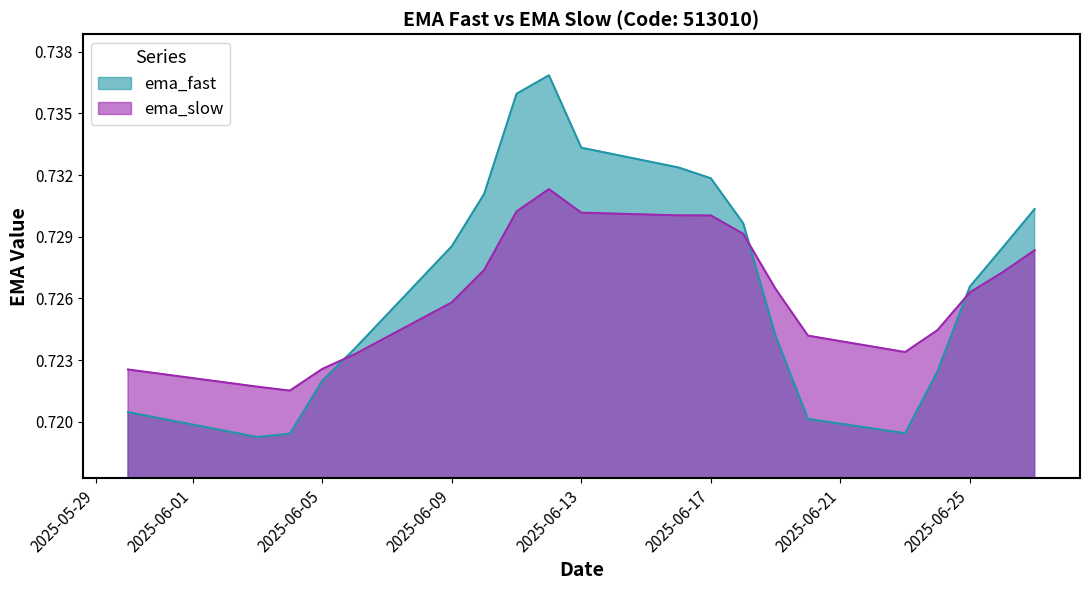

Reading right to left, list all the values displayed in this chart.

ema_fast: 2025-05-30=0.7	2025-06-03=0.7	2025-06-04=0.7	2025-06-05=0.7	2025-06-06=0.7	2025-06-09=0.7	2025-06-10=0.7	2025-06-11=0.7	2025-06-12=0.7	2025-06-13=0.7	2025-06-16=0.7	2025-06-17=0.7	2025-06-18=0.7	2025-06-19=0.7	2025-06-20=0.7	2025-06-23=0.7	2025-06-24=0.7	2025-06-25=0.7	2025-06-26=0.7	2025-06-27=0.7
ema_slow: 2025-05-30=0.7	2025-06-03=0.7	2025-06-04=0.7	2025-06-05=0.7	2025-06-06=0.7	2025-06-09=0.7	2025-06-10=0.7	2025-06-11=0.7	2025-06-12=0.7	2025-06-13=0.7	2025-06-16=0.7	2025-06-17=0.7	2025-06-18=0.7	2025-06-19=0.7	2025-06-20=0.7	2025-06-23=0.7	2025-06-24=0.7	2025-06-25=0.7	2025-06-26=0.7	2025-06-27=0.7